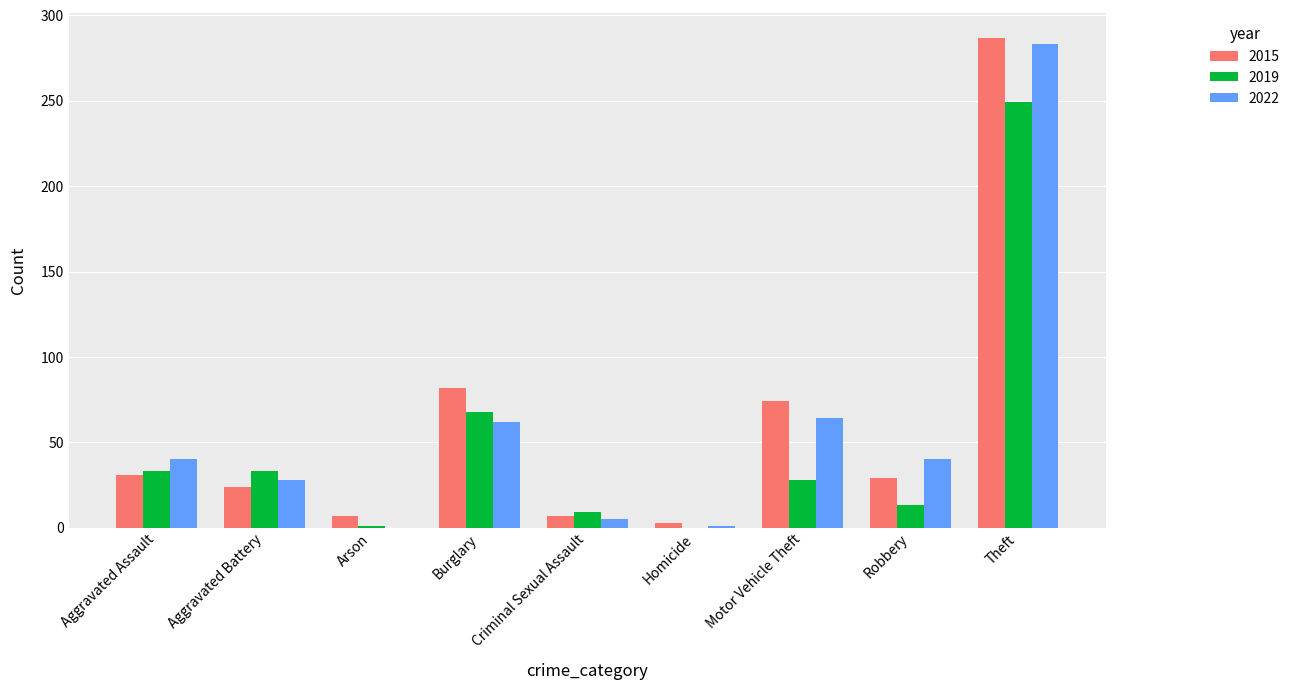

The value of 2019 at Burglary is 68. True or false?

True